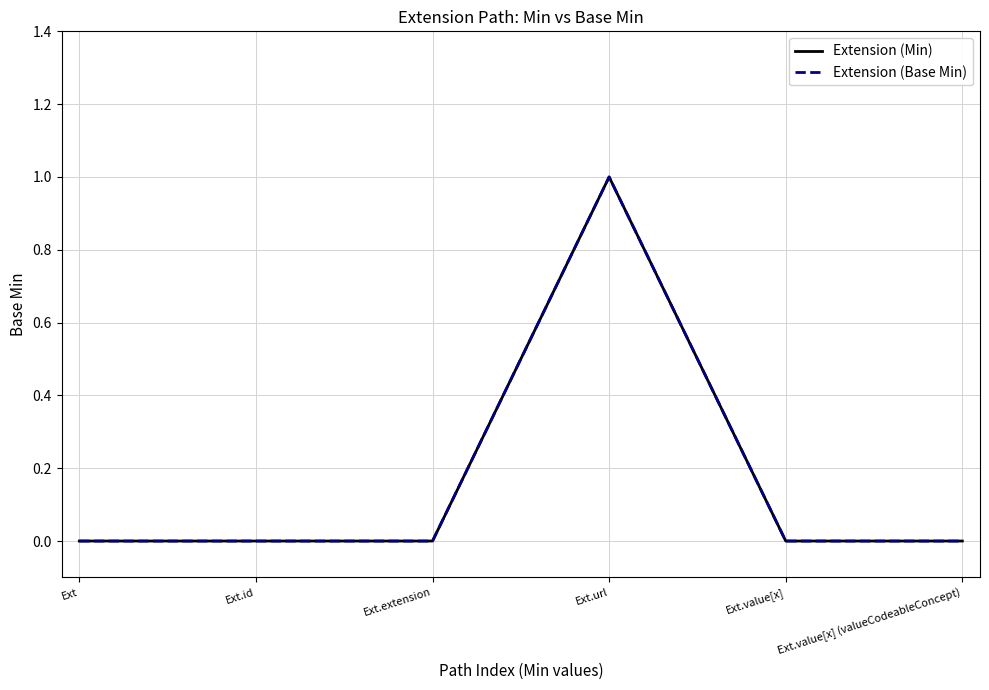

At which category is the sum across all series the highest?

Ext.url